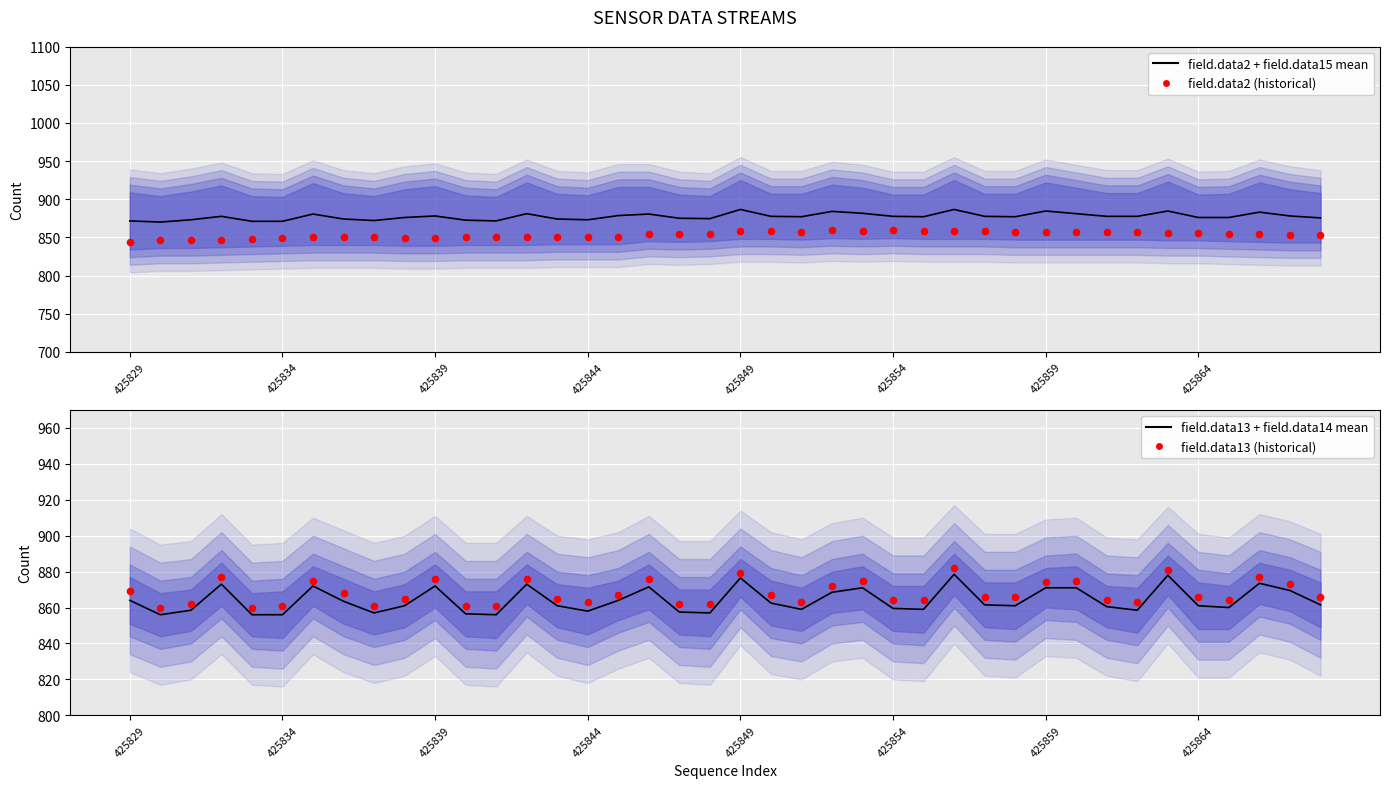

Which series has the largest Y range (max minus min)?

field.data13 + field.data14 mean